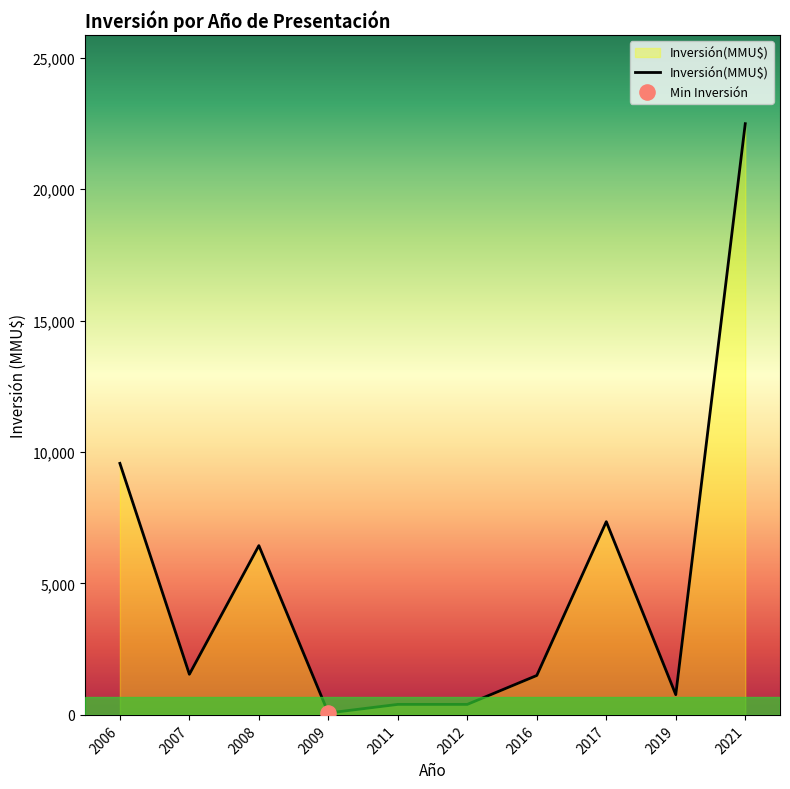

Which has a higher value, 2021 or 2016?

2021